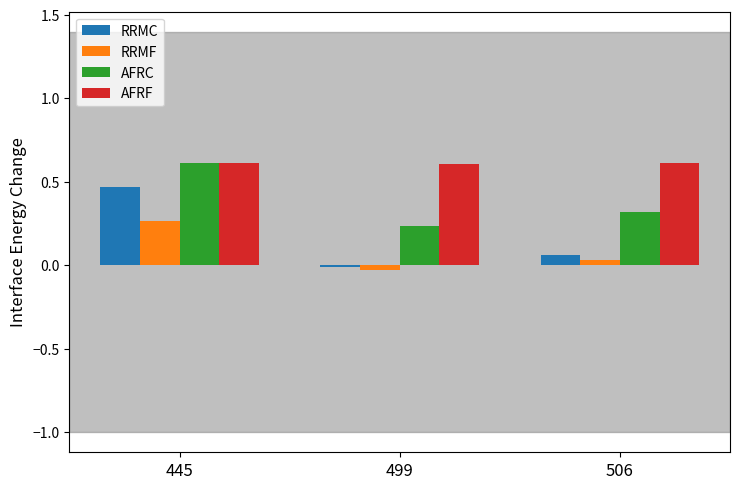

Rank the series by their average value, from lowest to highest.

RRMF, RRMC, AFRC, AFRF